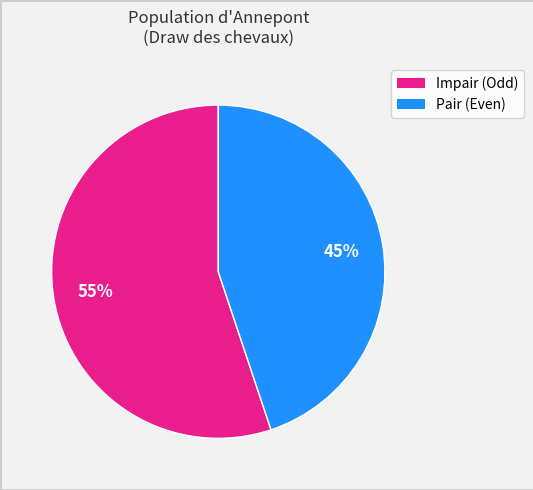

To the nearest percent, what is the difference between the largest and smallest slice percentages?

10%